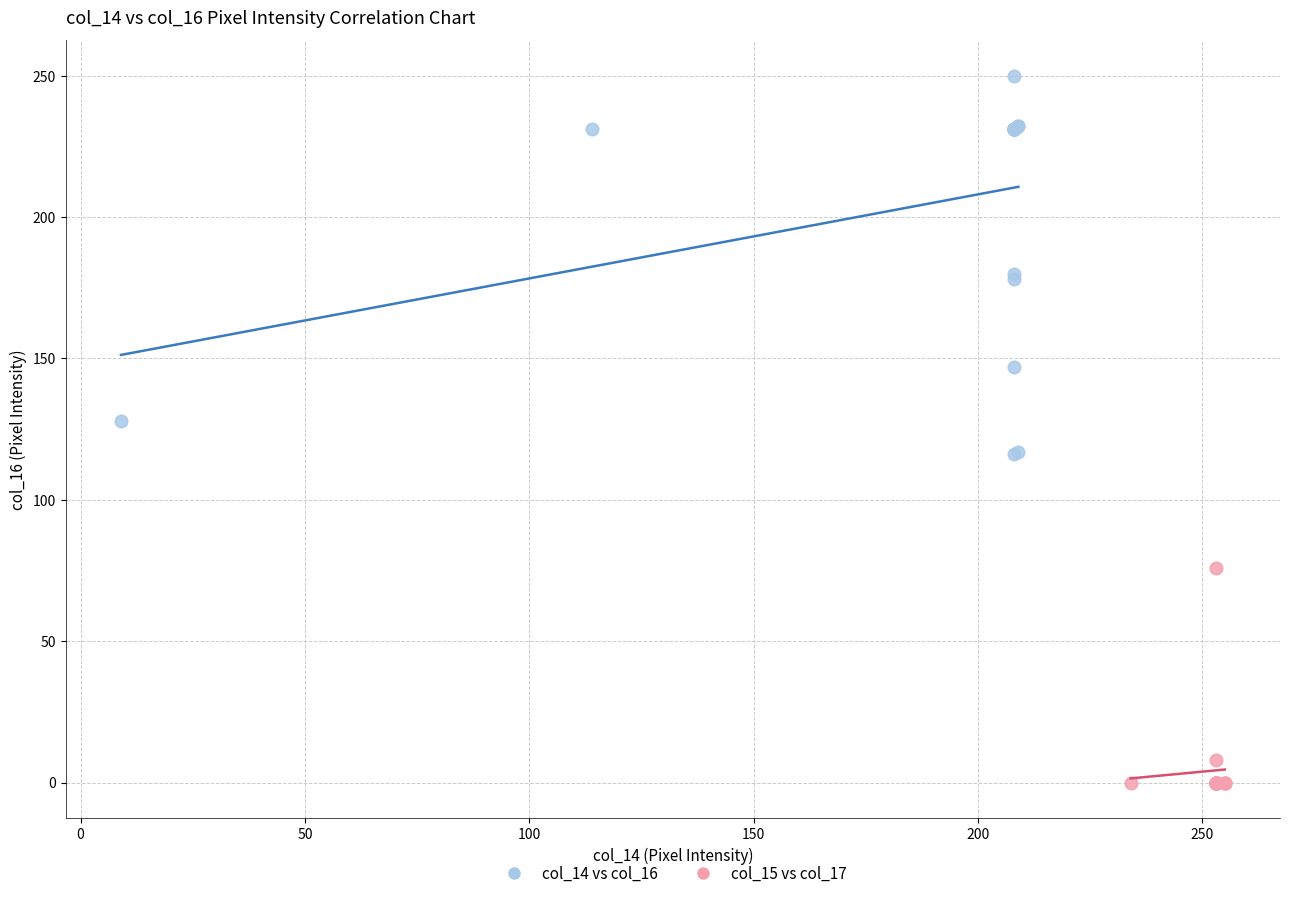

Which series contains the lowest Y value?

col_15 vs col_17